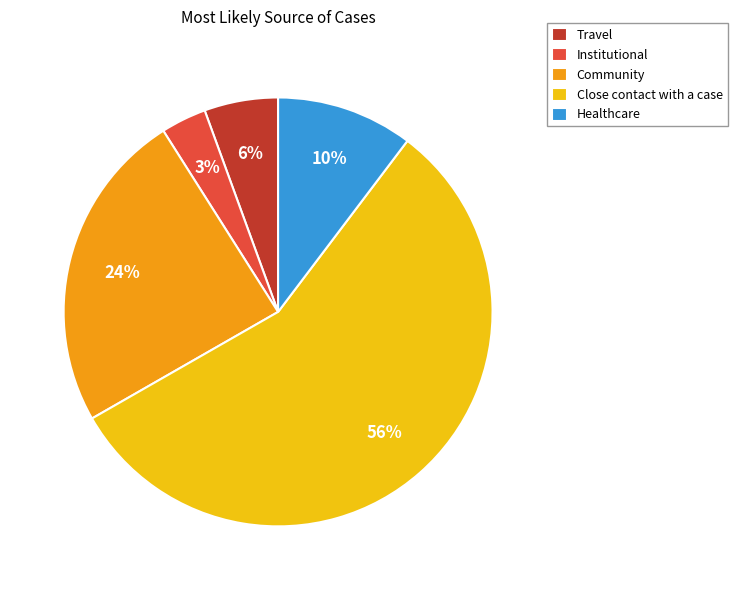

Is the sum of Travel and Community greater than half?

No